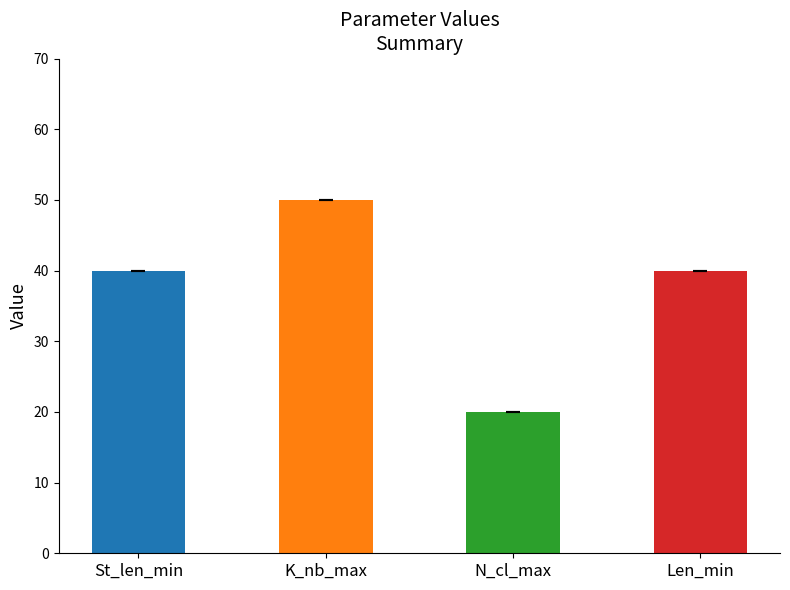

Reading left to right, extract all data points from this chart.

St_len_min=40	K_nb_max=50	N_cl_max=20	Len_min=40